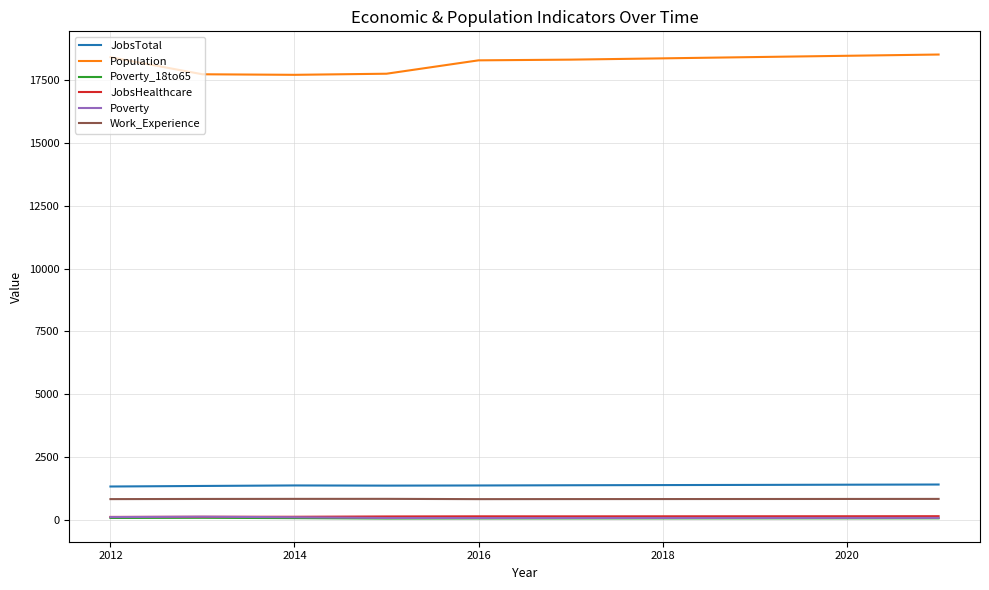

How many categories are shown in the chart?

10